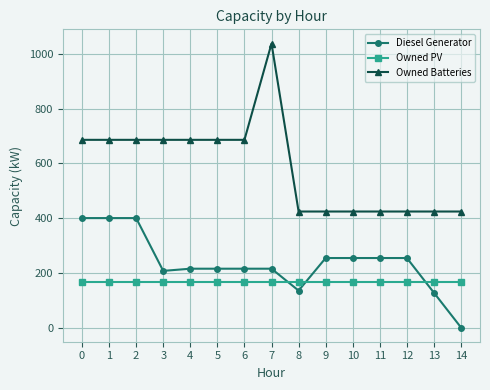

What are all the series names shown in the legend?

Diesel Generator, Owned PV, Owned Batteries